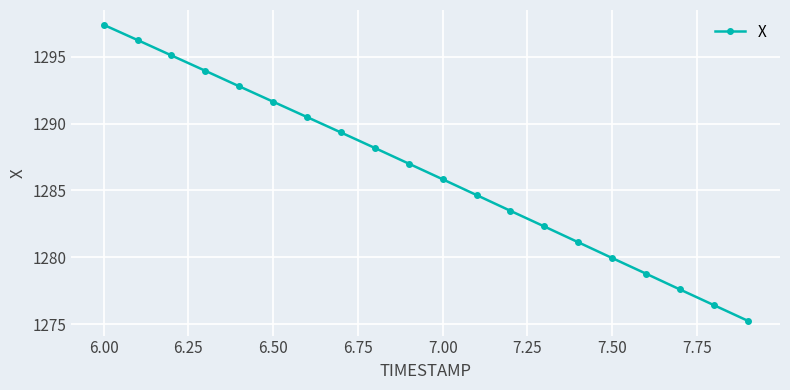

What is the average value?

1286.4